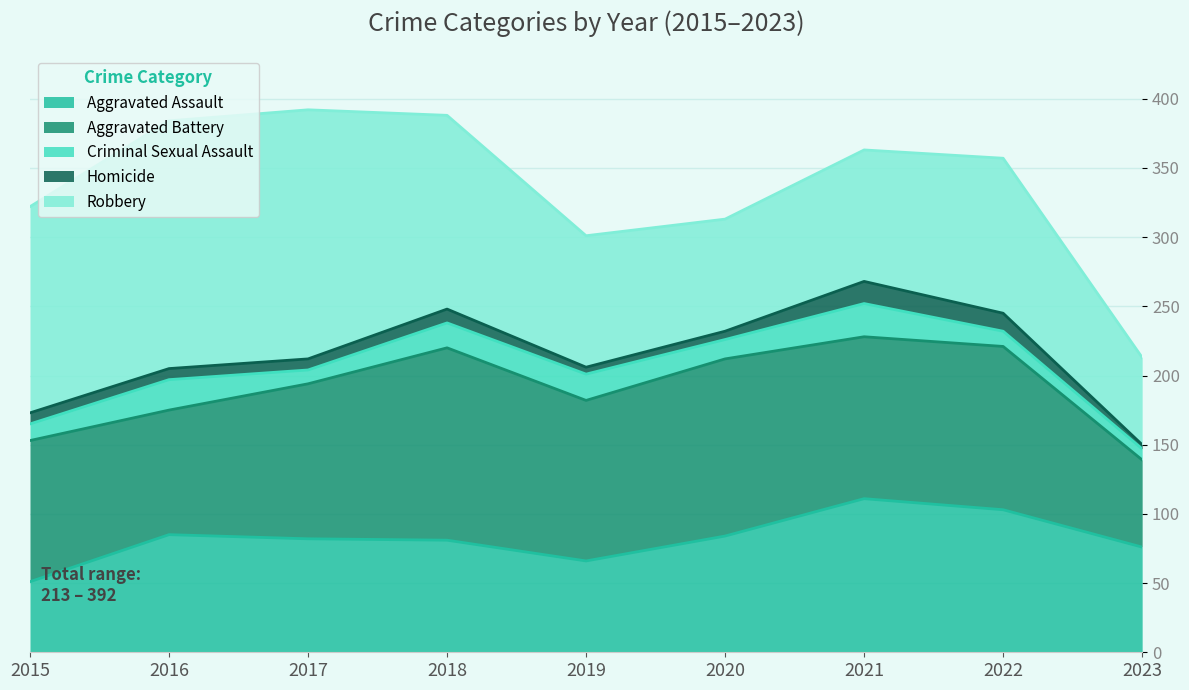

What is the average value of the Homicide series?

9